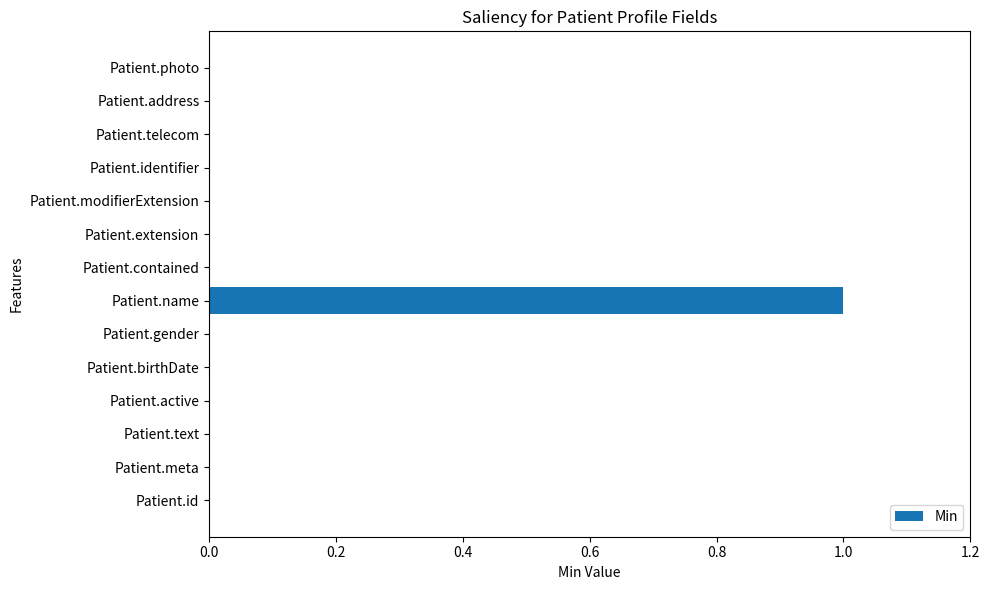

Are the bars horizontal?

Yes